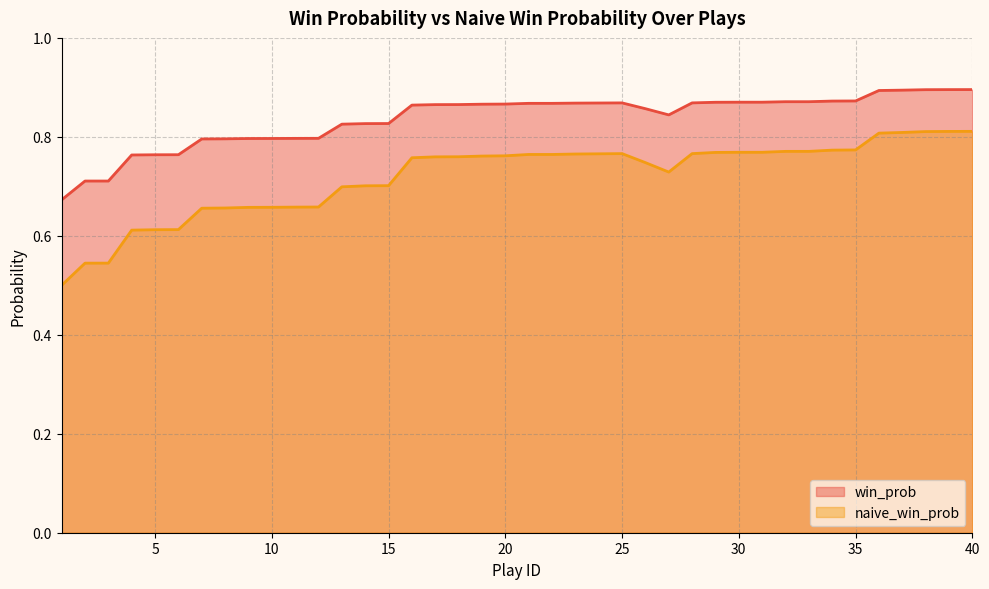

True or false: naive_win_prob and win_prob intersect in this chart.

False